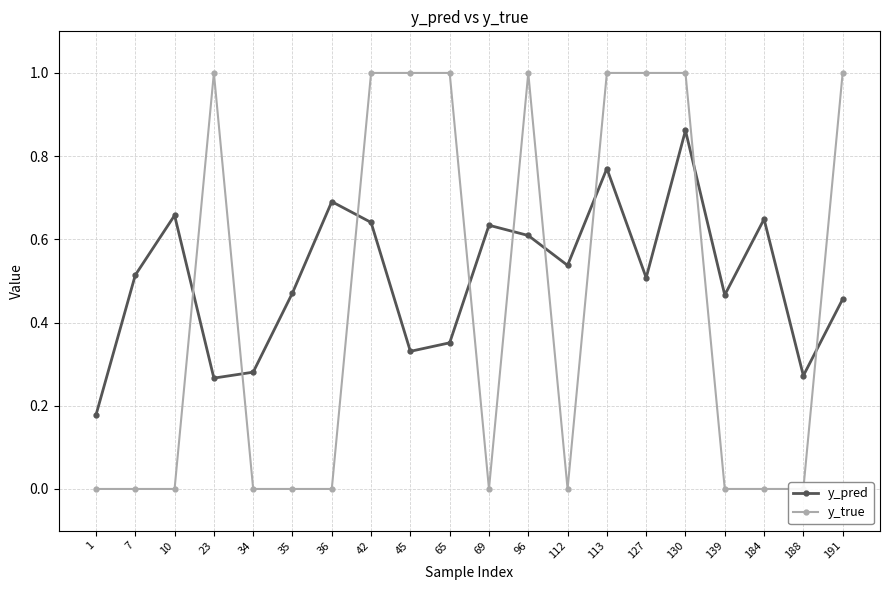

What is the approximate value of y_pred at 127?

0.5